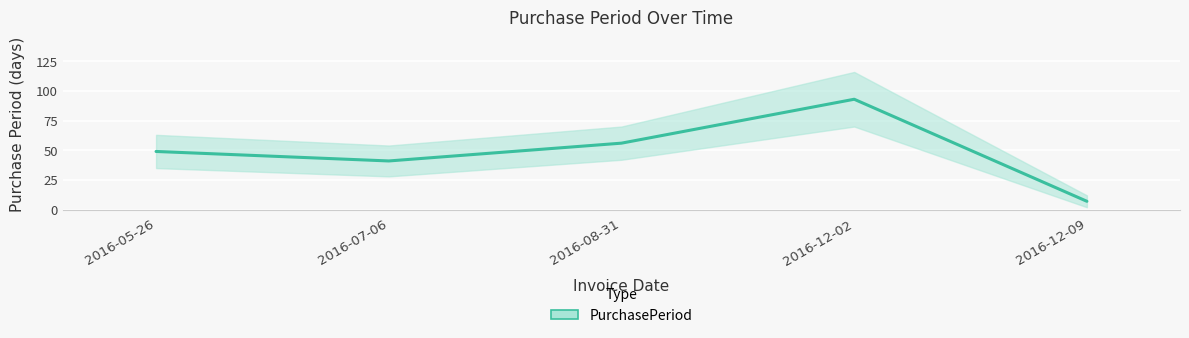

What is the difference between the maximum and minimum values?

86